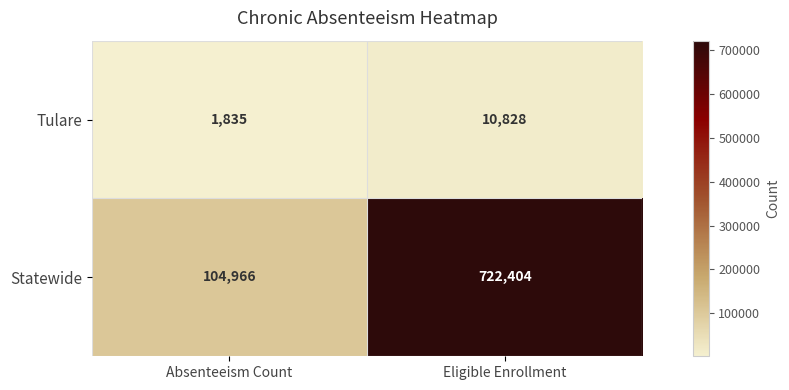

What is the difference between the highest and lowest values at Eligible Enrollment?

711576